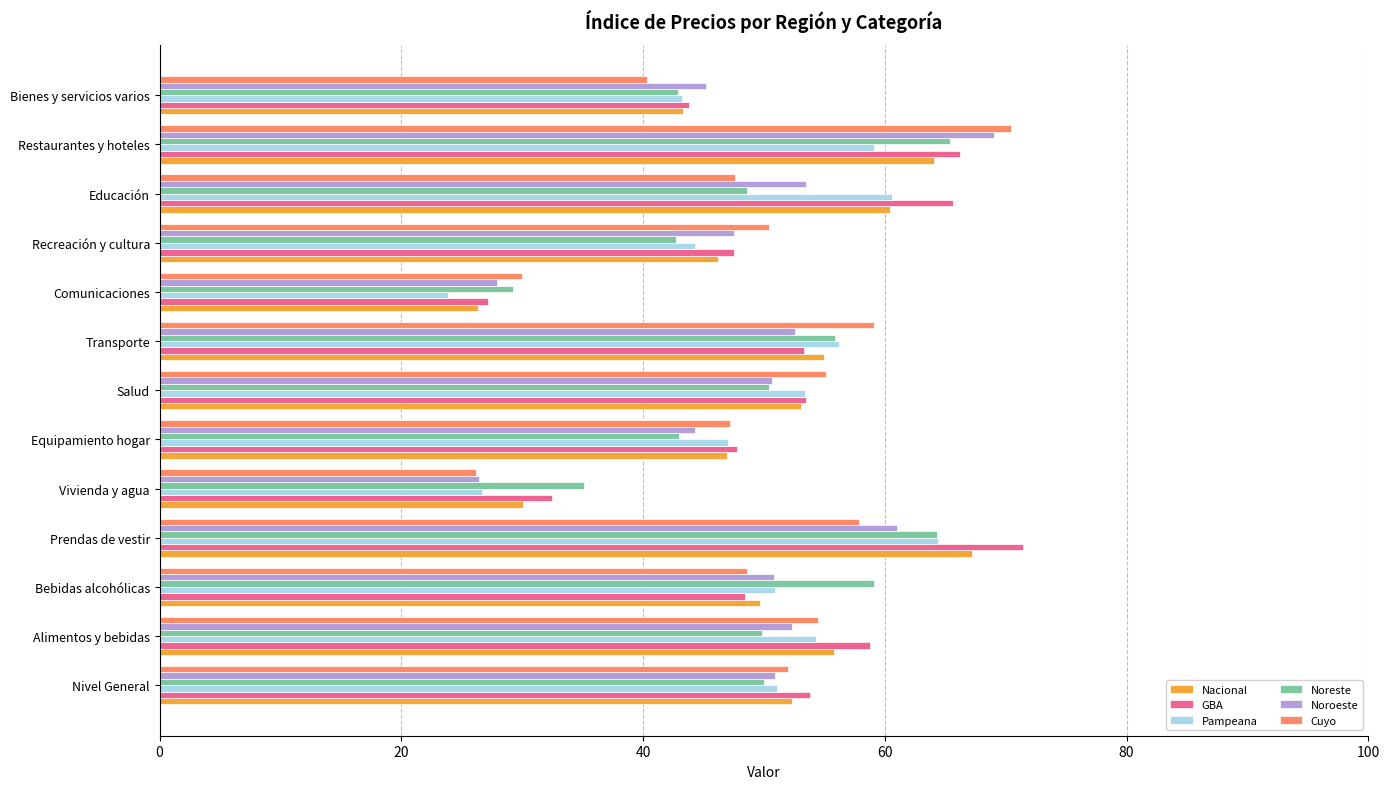

What is the approximate value of Nacional at Transporte?

55.0